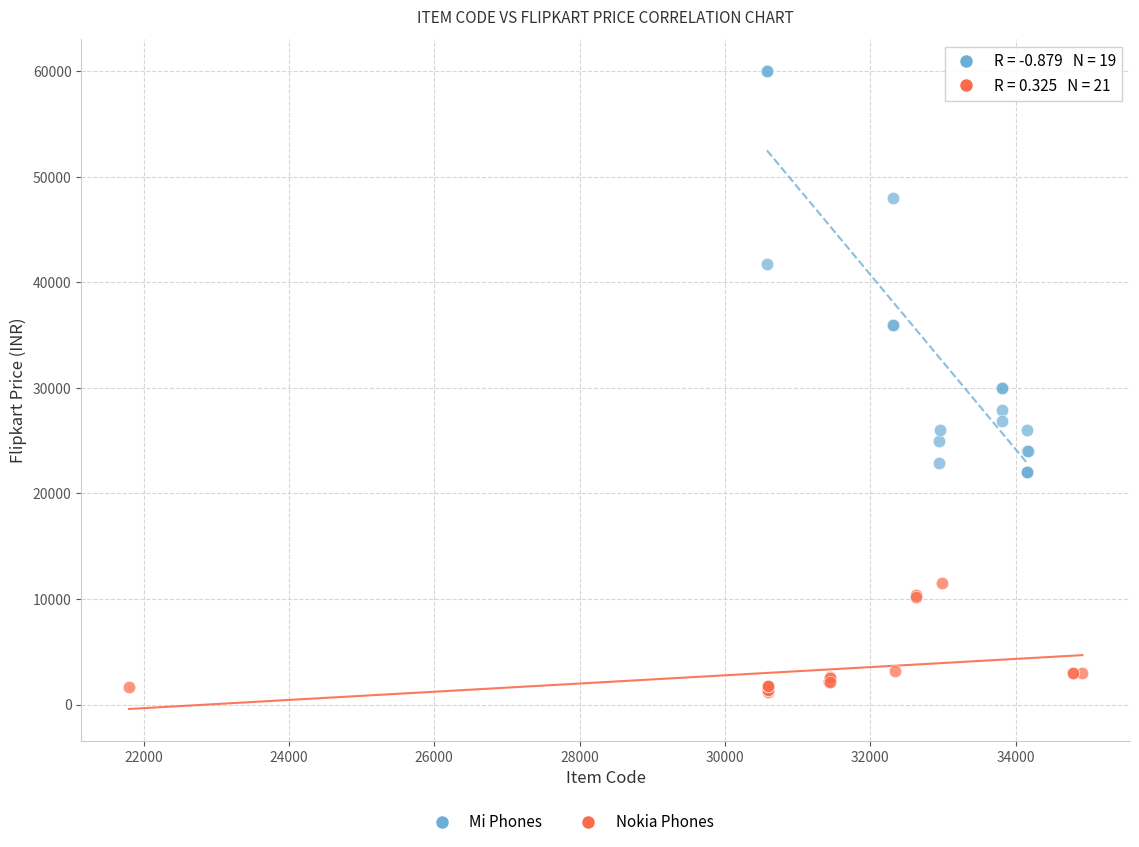

Which series has the widest spread of Y values?

Mi Phones